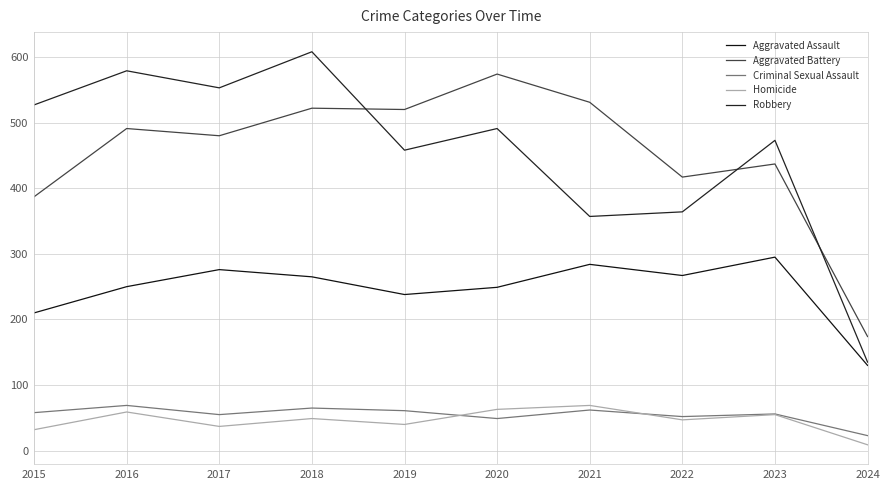

What is the difference between the maximum and minimum values in the Aggravated Battery series?

400